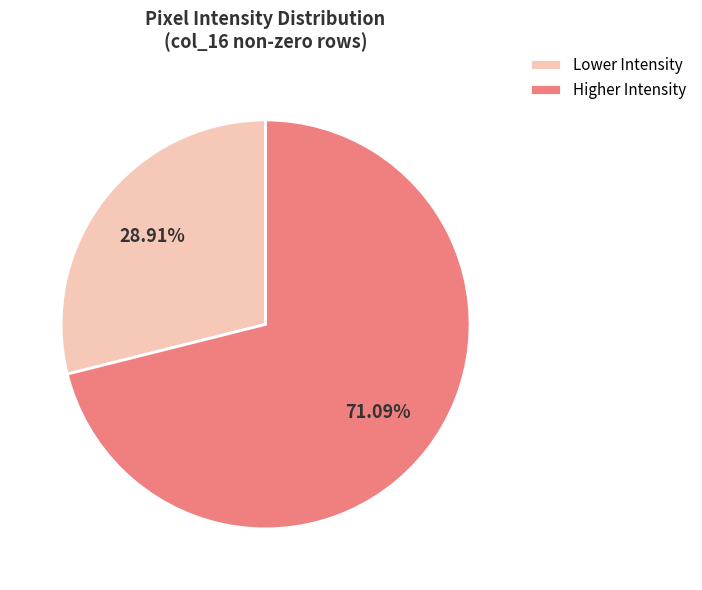

Which category has the smallest portion of the pie?

Lower Intensity